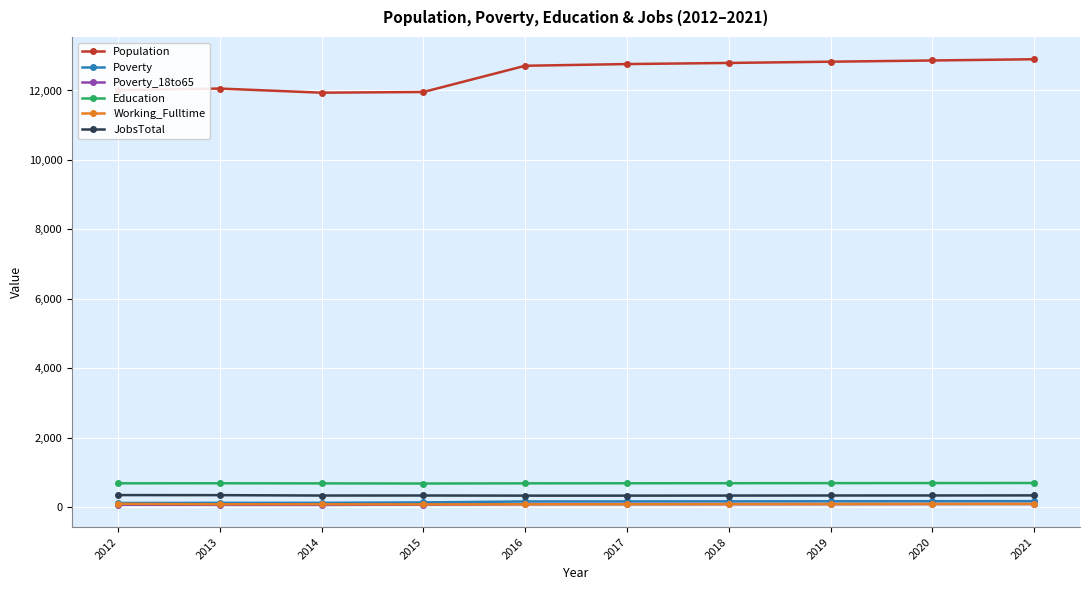

How many lines are shown in the chart?

6